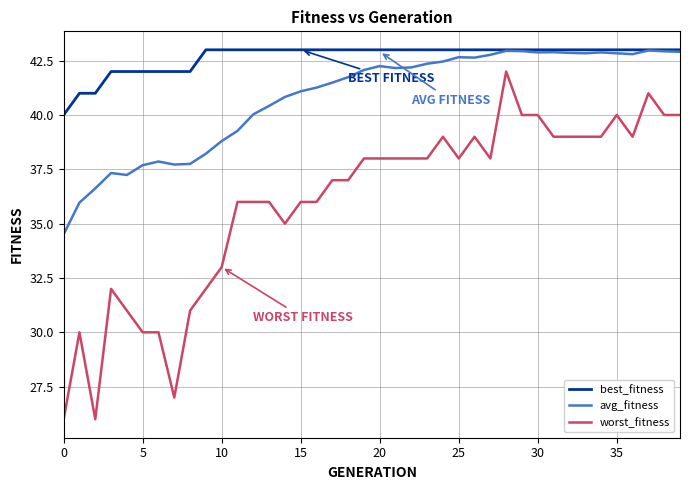

True or false: avg_fitness has more than 2 interior local peaks.

True